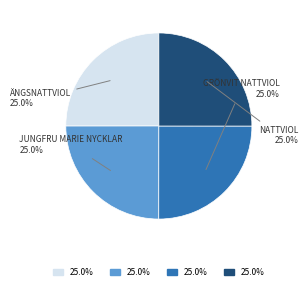

Does any single category account for the majority?

No